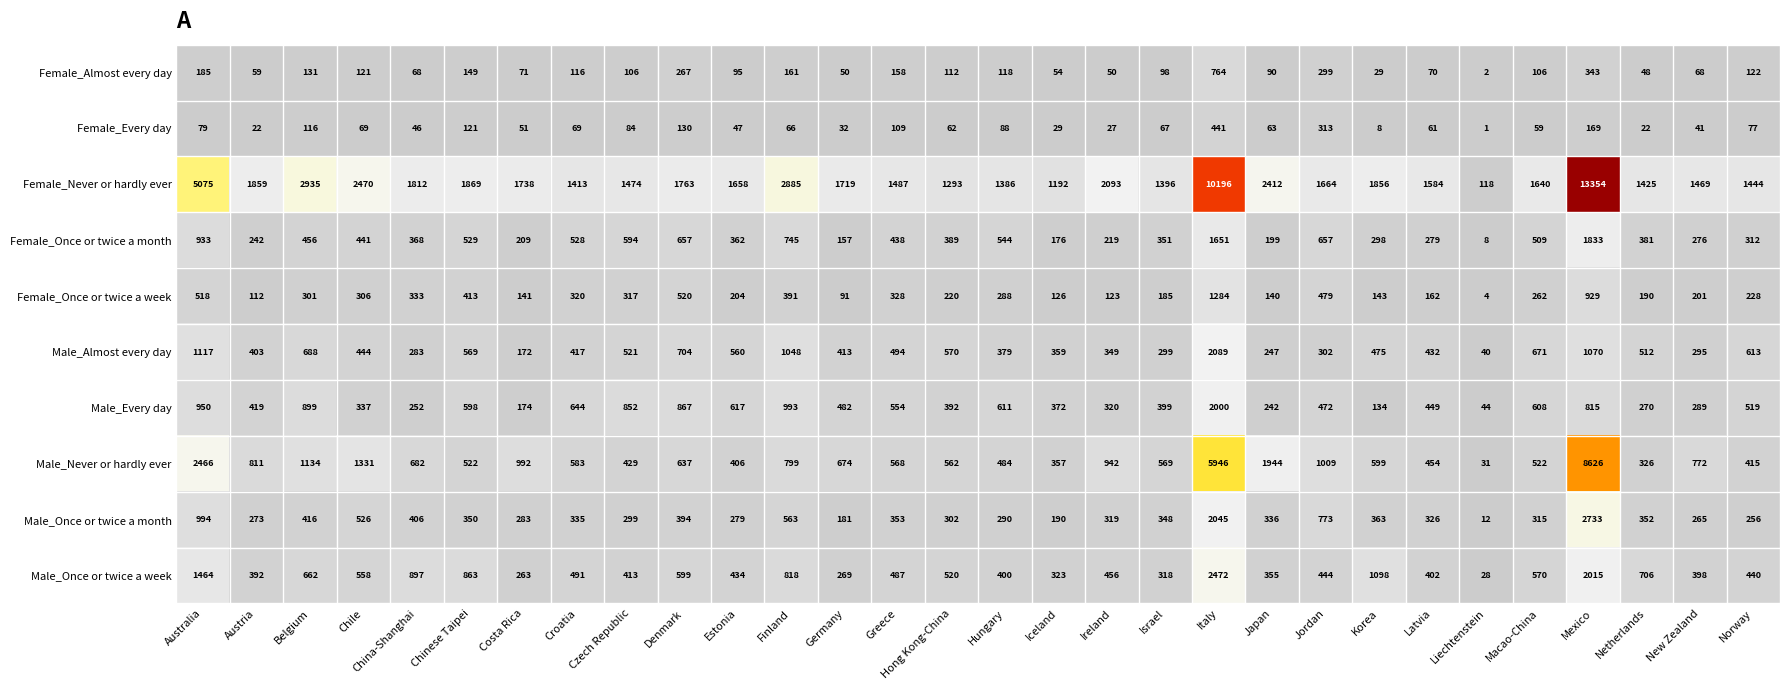

What is the spread (max minus min) of values at Hungary?

1298